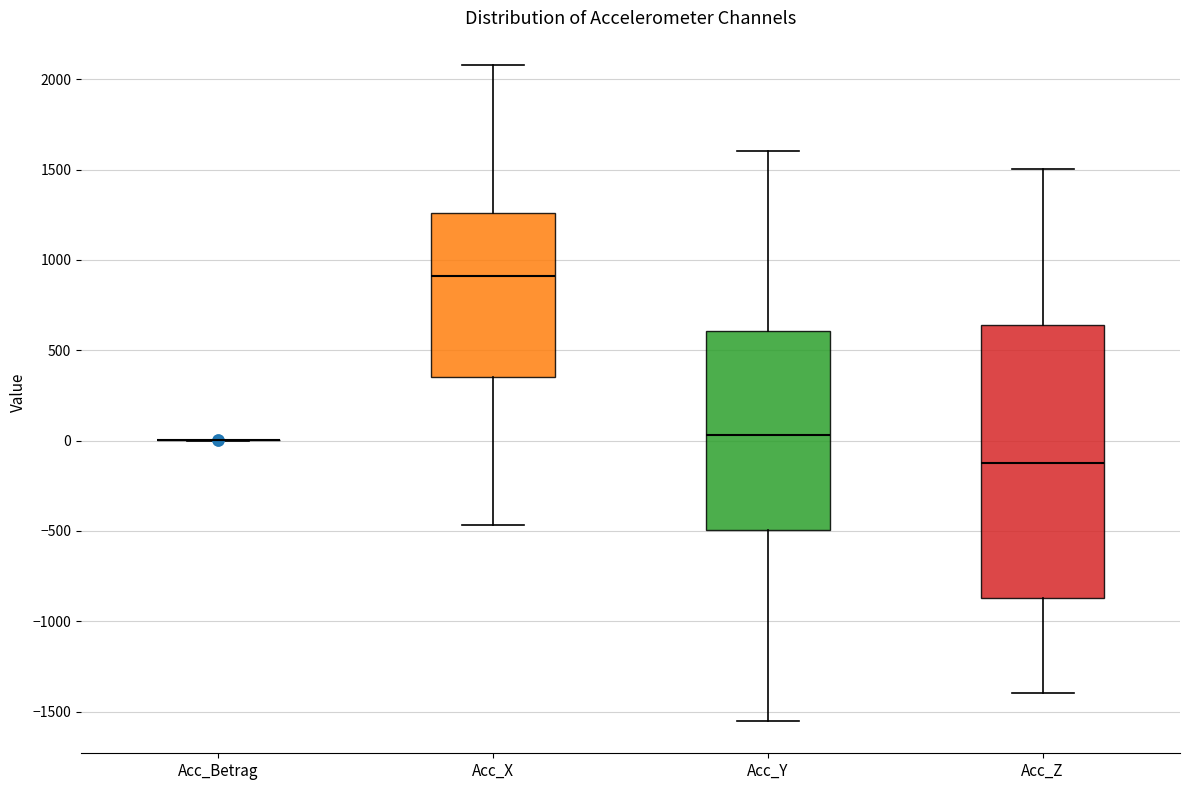

Comparing the boxes themselves (not the whiskers), which one is the tallest?

Acc_Z